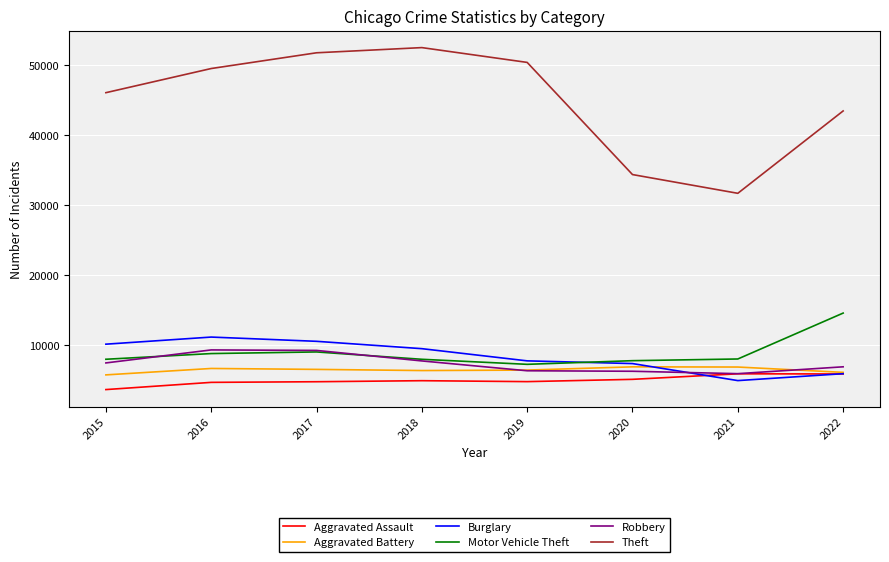

Which series has the largest range (max minus min)?

Theft